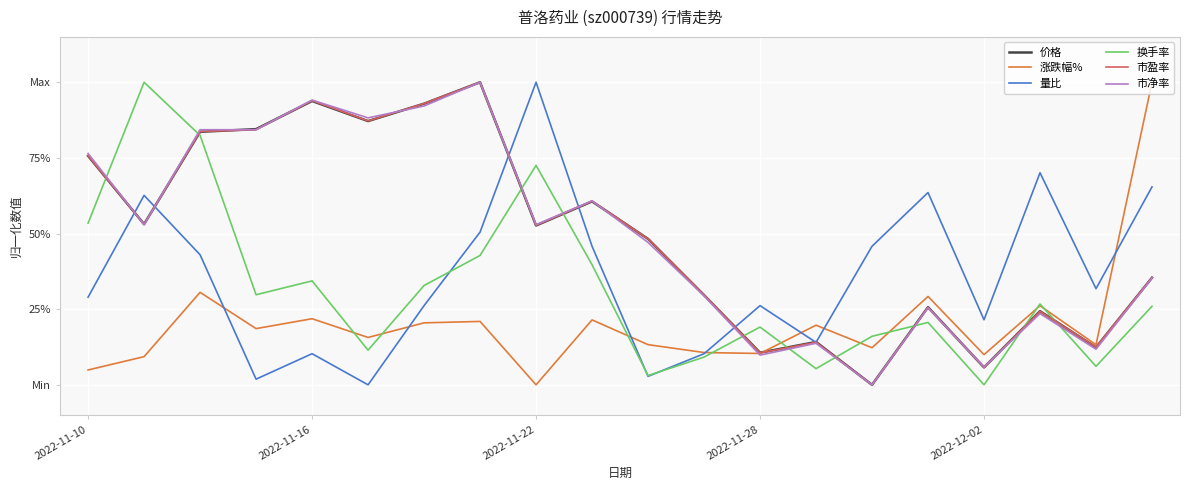

True or false: 涨跌幅% has more than 1 points higher than both neighbors.

True